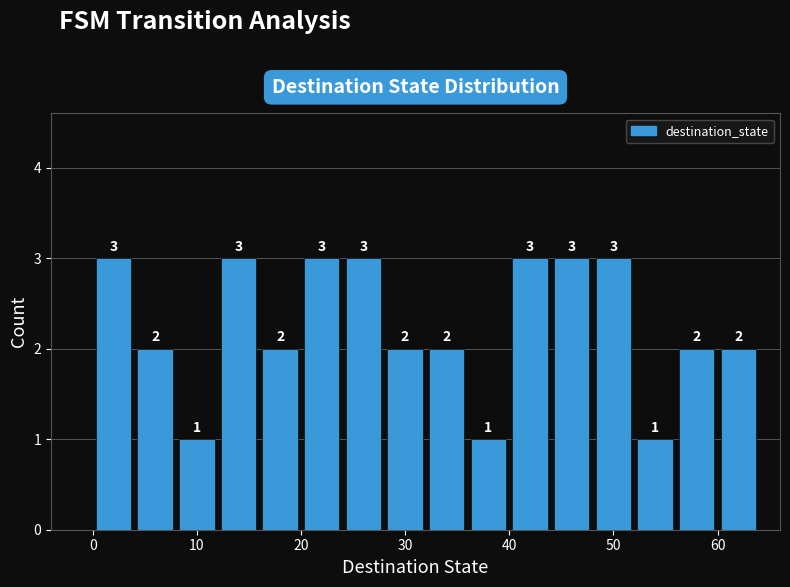

Reading left to right, transcribe this chart: for each bar, give the range it covers on the x-axis and its height.

0 to 4: 3
4 to 8: 2
8 to 12: 1
12 to 16: 3
16 to 20: 2
20 to 24: 3
24 to 28: 3
28 to 32: 2
32 to 36: 2
36 to 40: 1
40 to 44: 3
44 to 48: 3
48 to 52: 3
52 to 56: 1
56 to 60: 2
60 to 64: 2